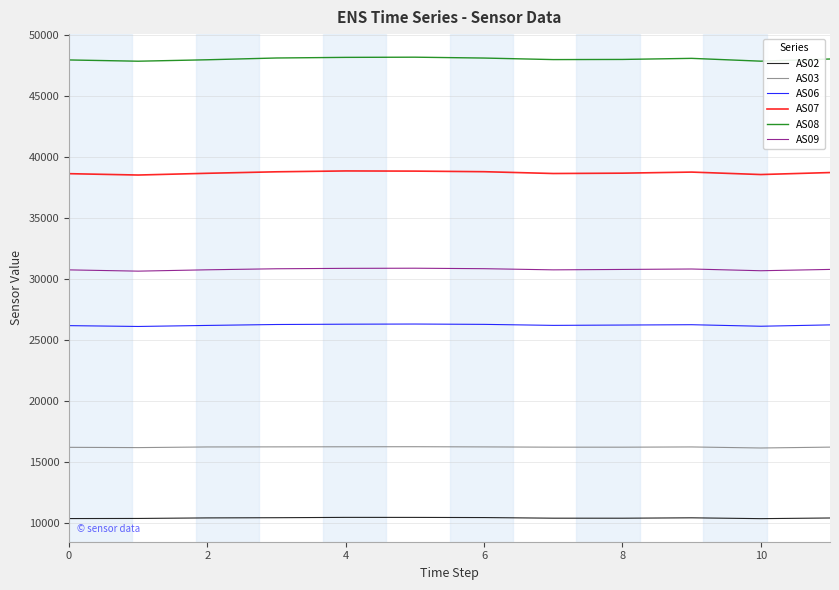

List the series in order of their peak value, highest first.

AS08, AS07, AS09, AS06, AS03, AS02